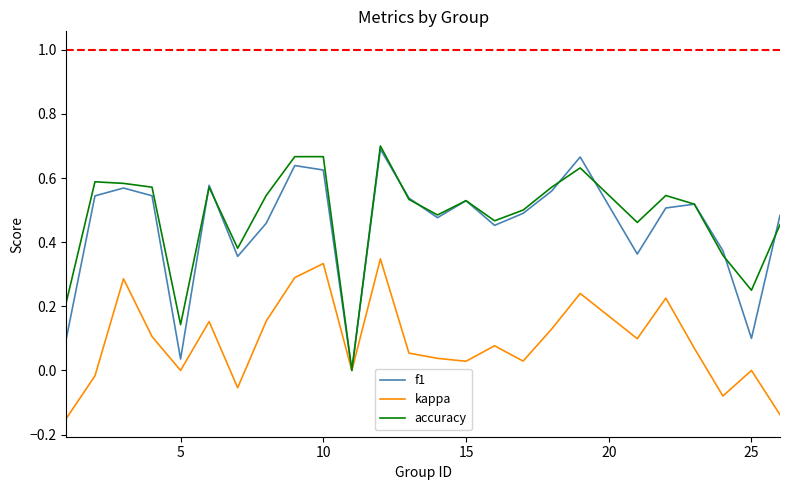

What are all the series names shown in the legend?

f1, kappa, accuracy